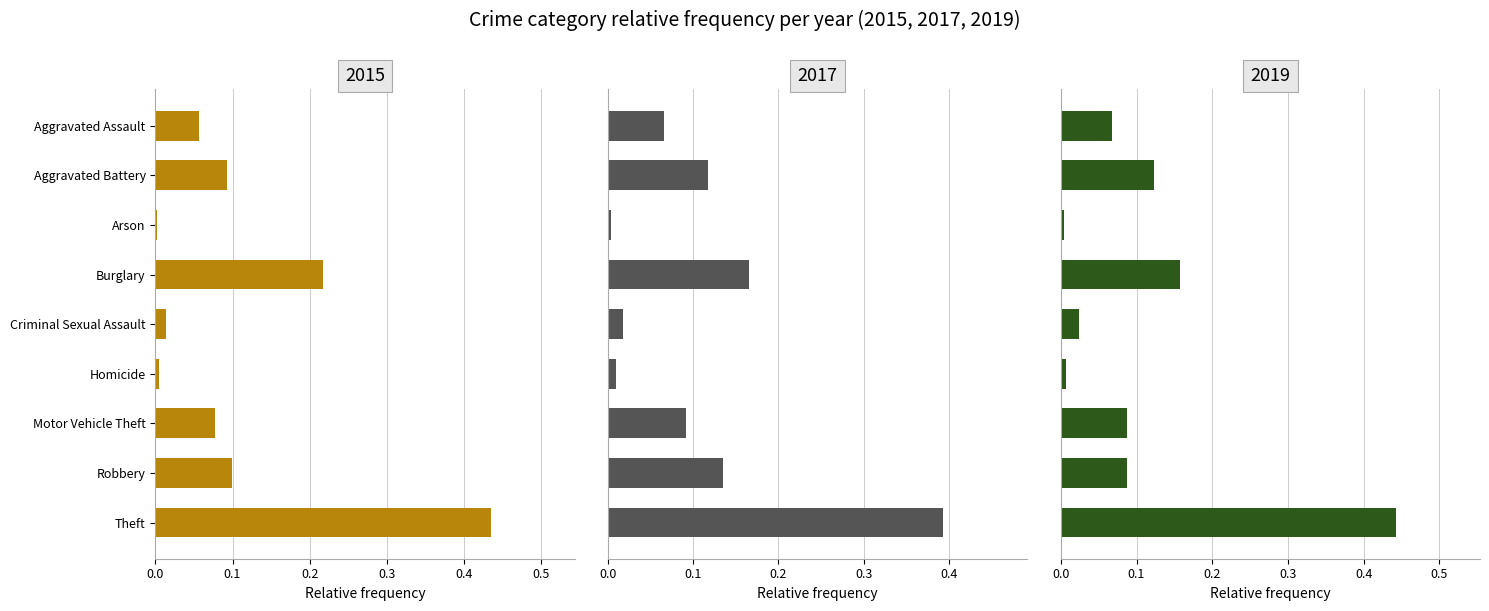

List the series in order of their peak value, lowest first.

2017, 2015, 2019